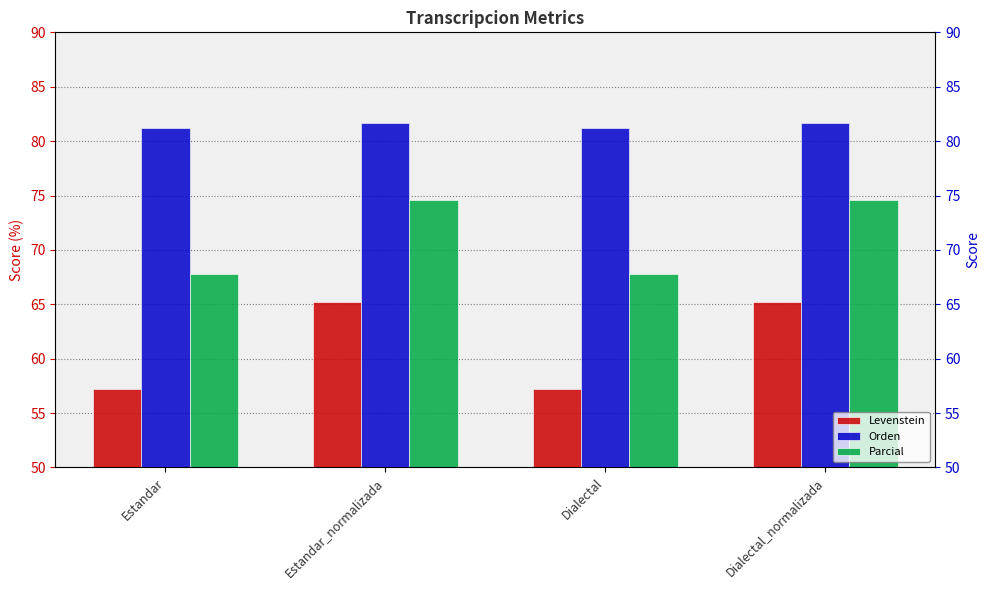

What is the label of the 2nd bar from the left?

Estandar_normalizada